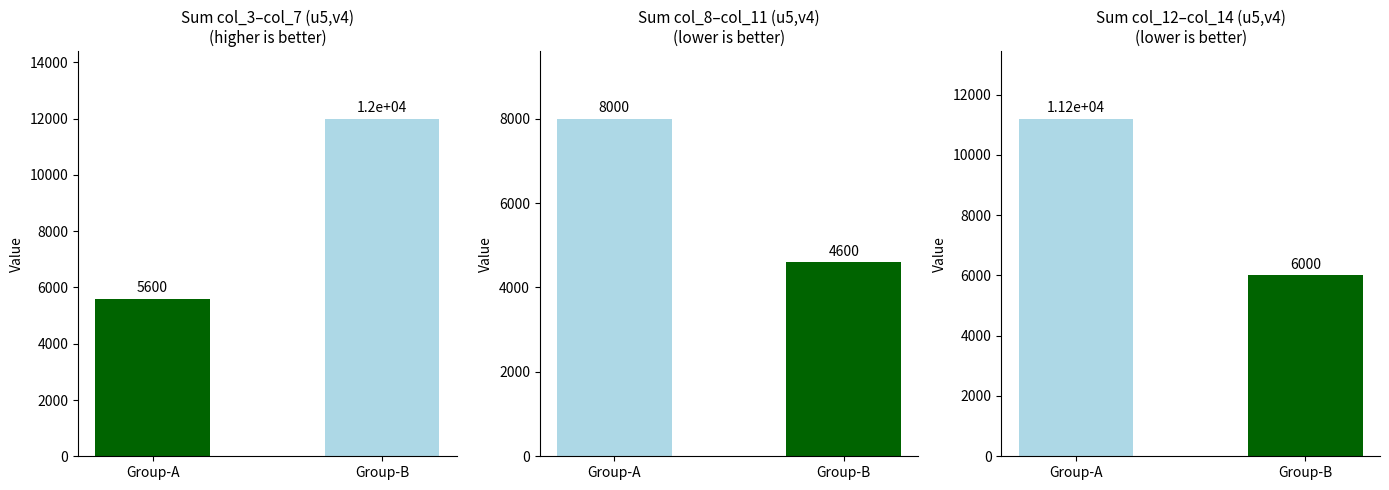

True or false: col_12 has a value of 0 at u3.

True